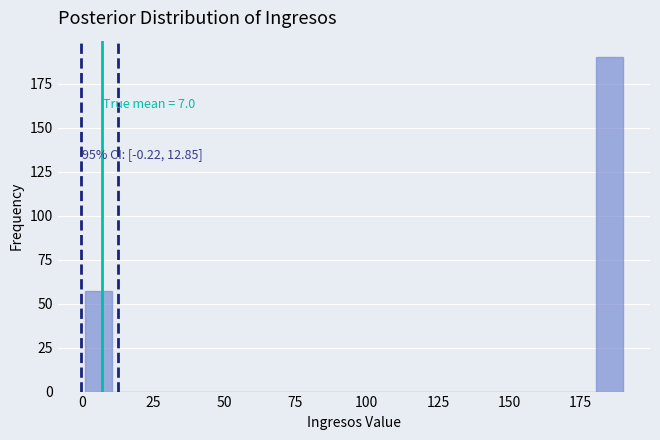

Around what value on the x-axis is the tallest bar? Give the approximate position of its centre, as read against the axis.

185